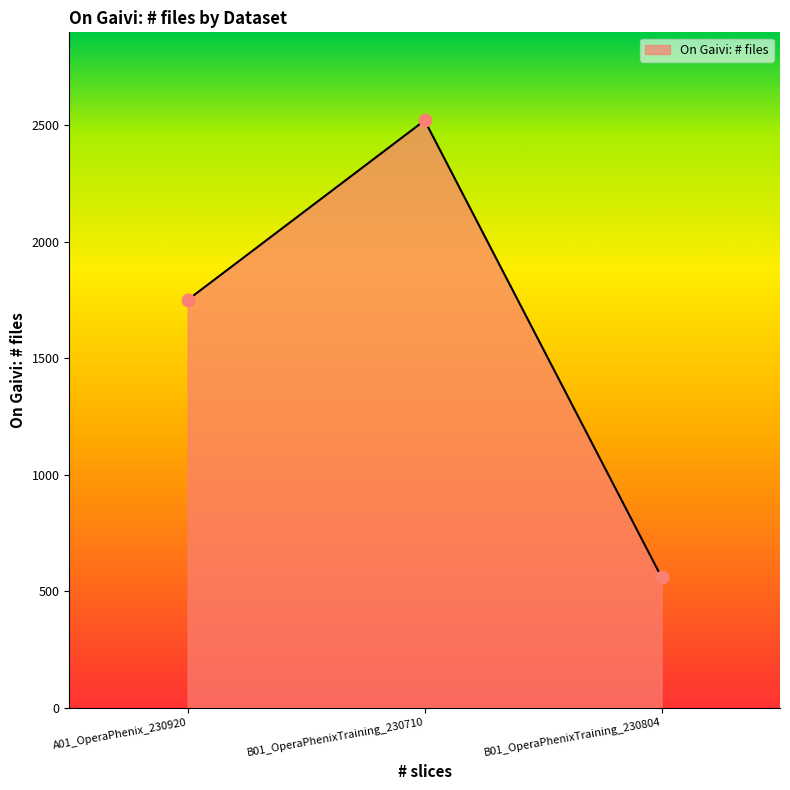

Approximately how many times larger is the value at B01_OperaPhenixTraining_230710 compared to A01_OperaPhenix_230920?

1.4